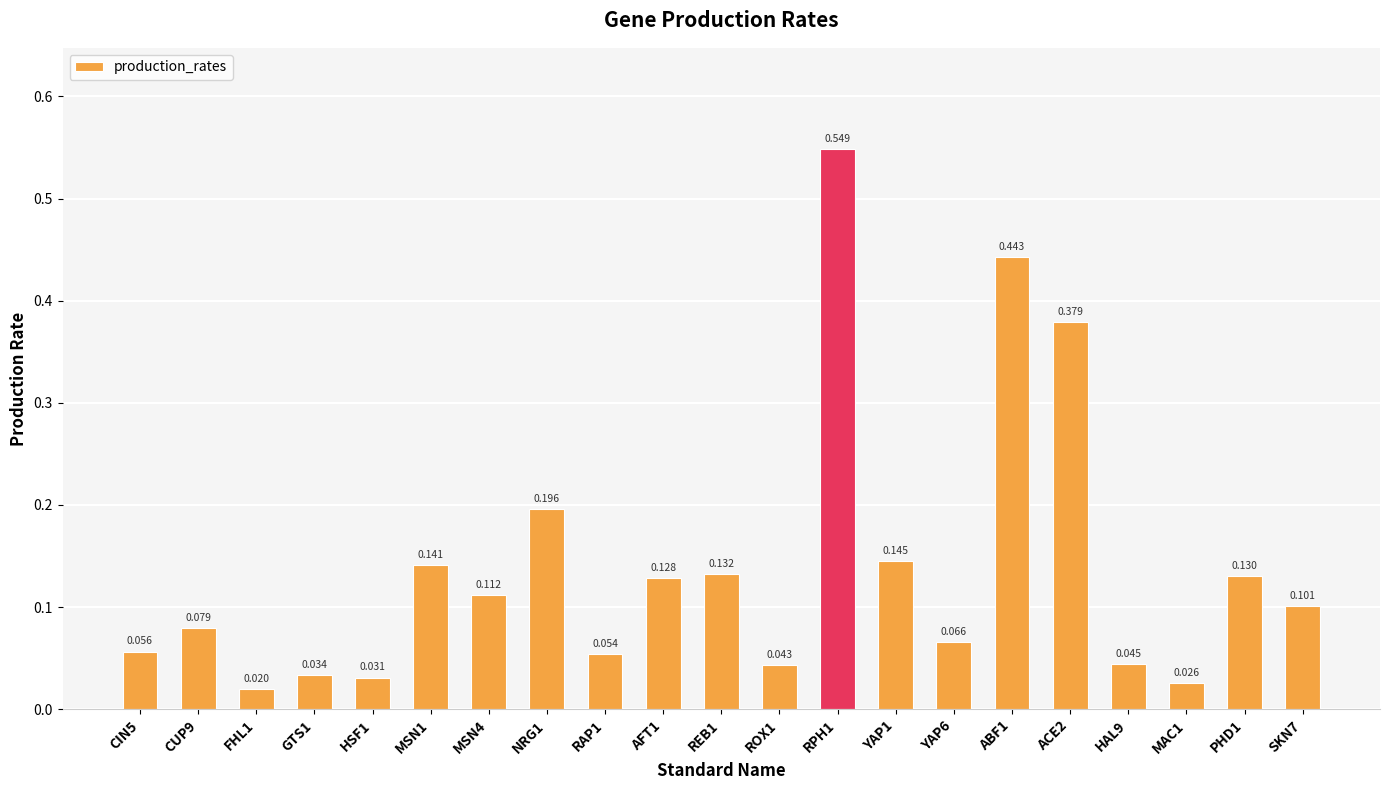

The chart shows a value of 0.5 at RPH1. True or false?

True